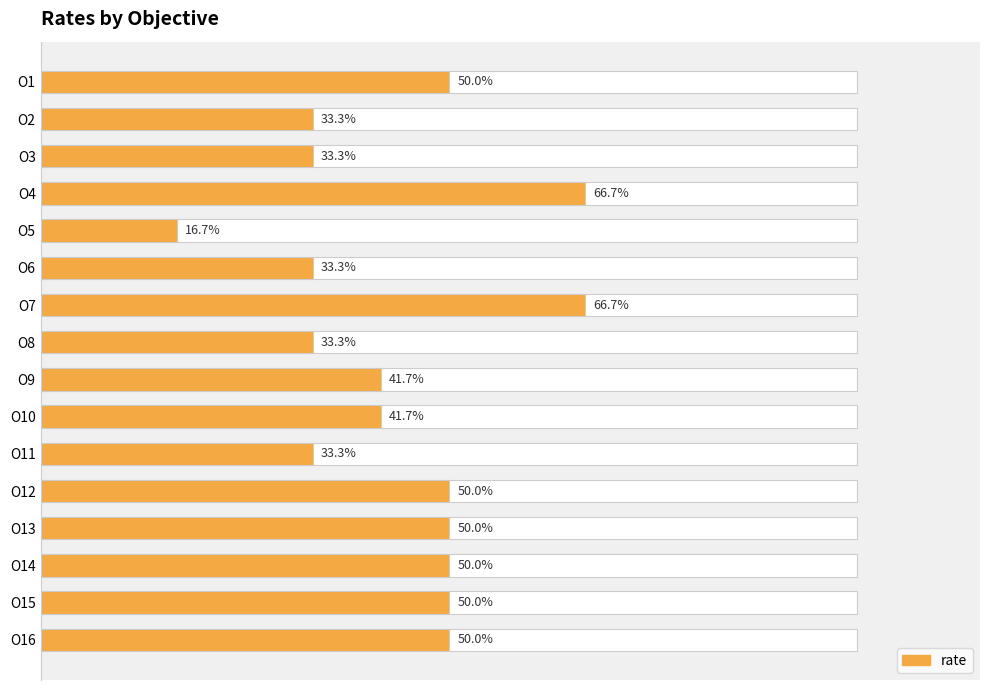

Is it true that the value at O15 is 0.1?

False